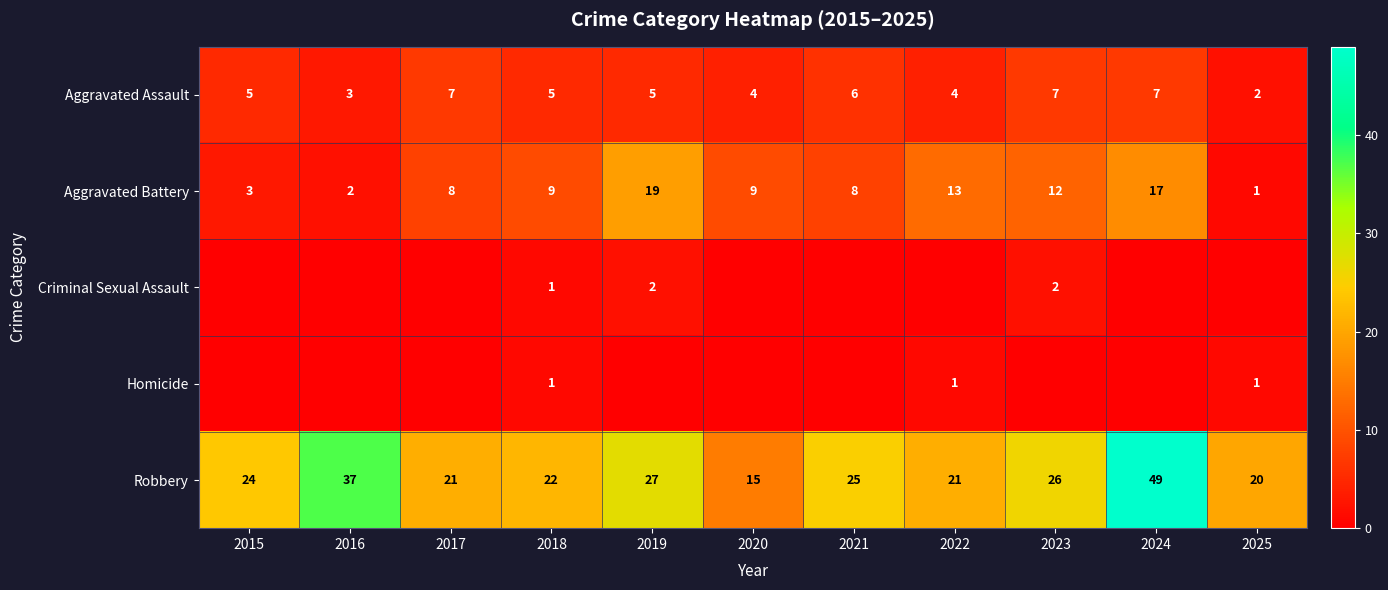

True or false: Homicide has a value of 1 at 2025.

True